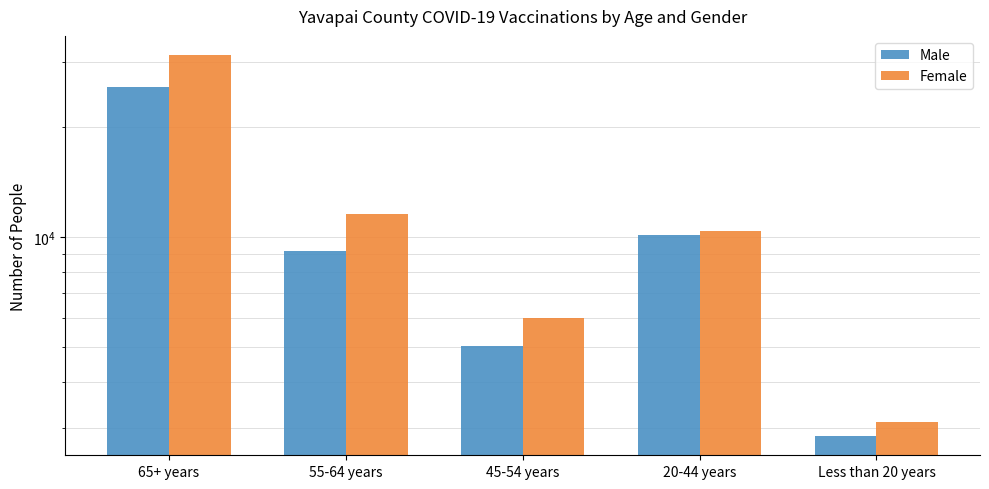

Reading left to right, what are all the values shown in this chart?

Male: 65+ years=25725	55-64 years=9128	45-54 years=5015	20-44 years=10121	Less than 20 years=2850
Female: 65+ years=31400	55-64 years=11570	45-54 years=5980	20-44 years=10374	Less than 20 years=3114